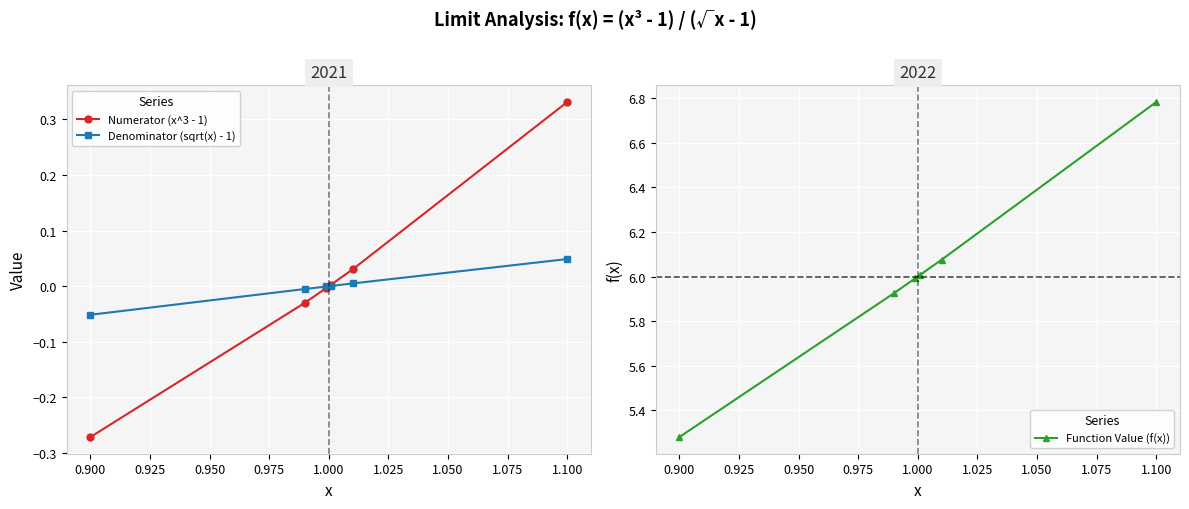

True or false: Numerator (x^3 - 1) and Denominator (sqrt(x) - 1) intersect in this chart.

True